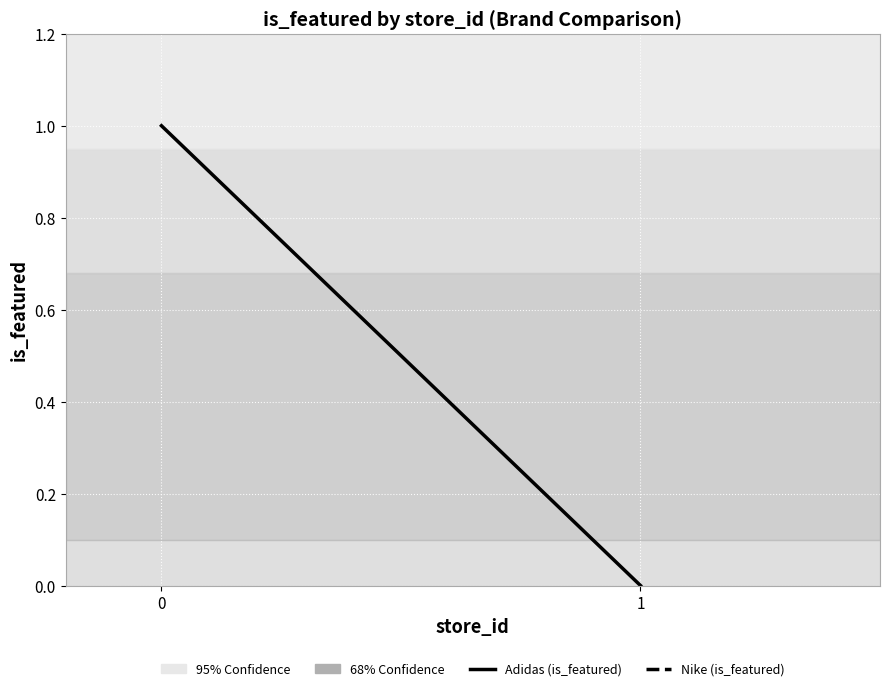

Reading right to left, extract all data points from this chart.

1=0	0=1